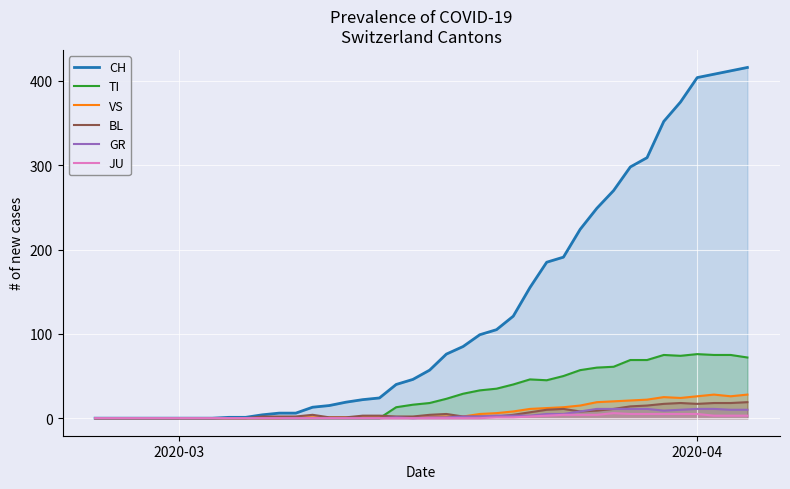

Which series has the largest range (max minus min)?

CH